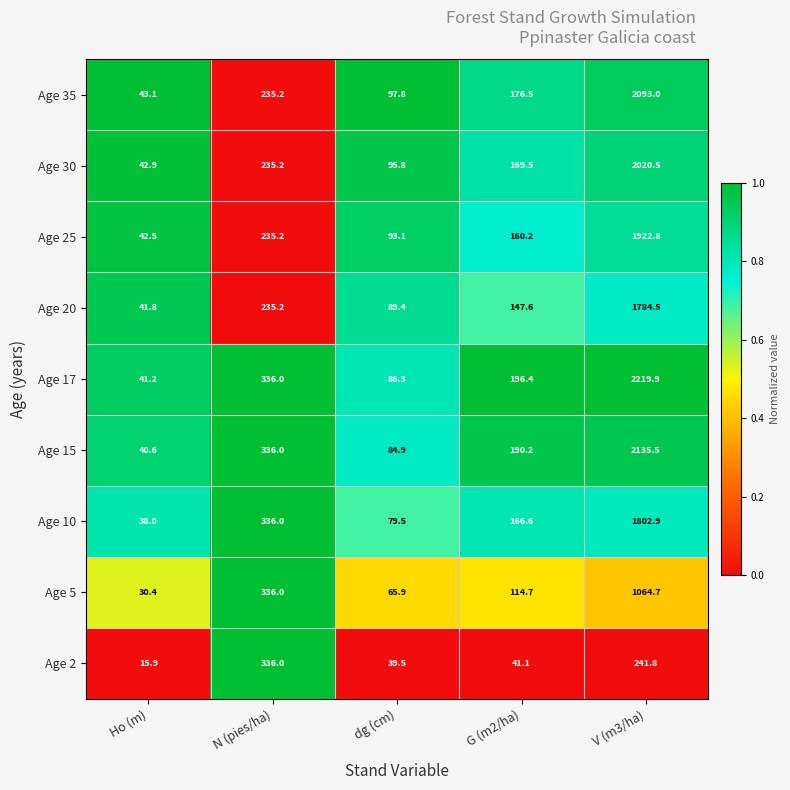

Which series changed the most between N (pies/ha) and V (m3/ha)?

Age 17